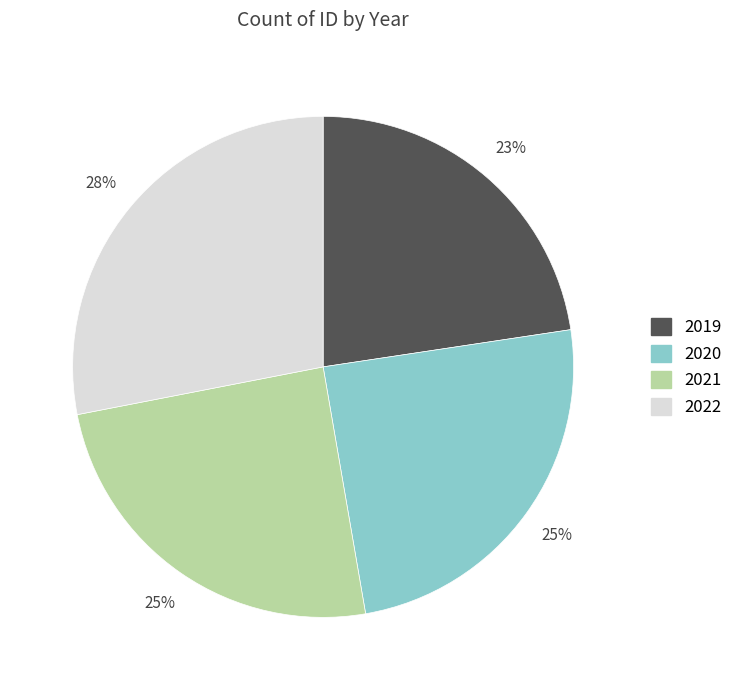

Do 2021 and 2020 together represent more than half of the pie?

No